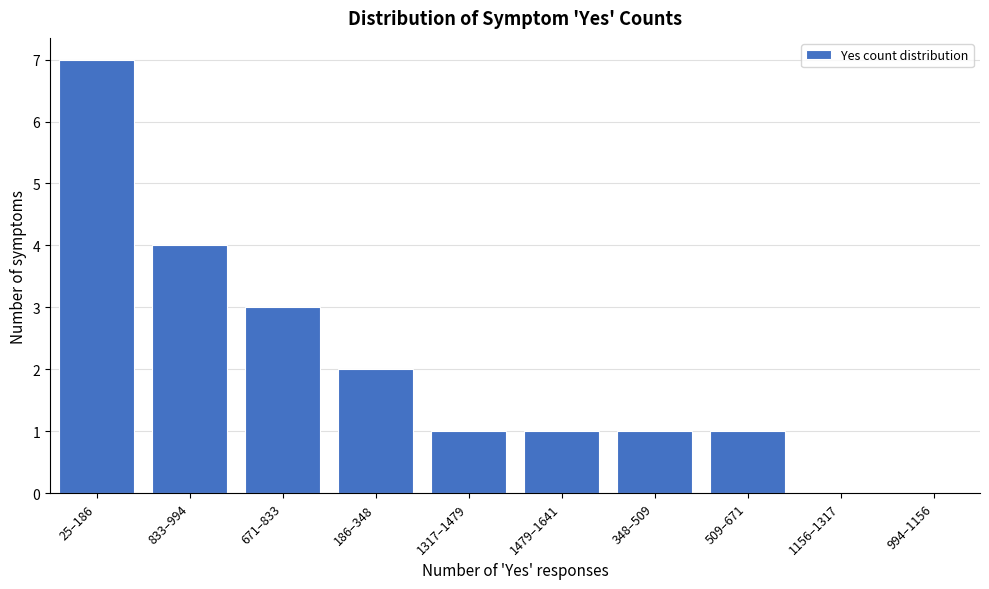

Reading left to right, extract all data points from this chart.

25–186=7	833–994=4	671–833=3	186–348=2	1317–1479=1	1479–1641=1	348–509=1	509–671=1	1156–1317=0	994–1156=0